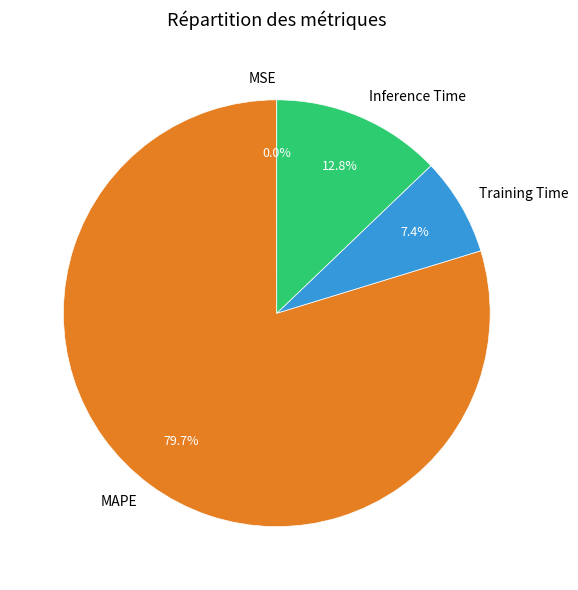

To the nearest percent, what is the difference between the Inference Time and Training Time slice percentages?

5%